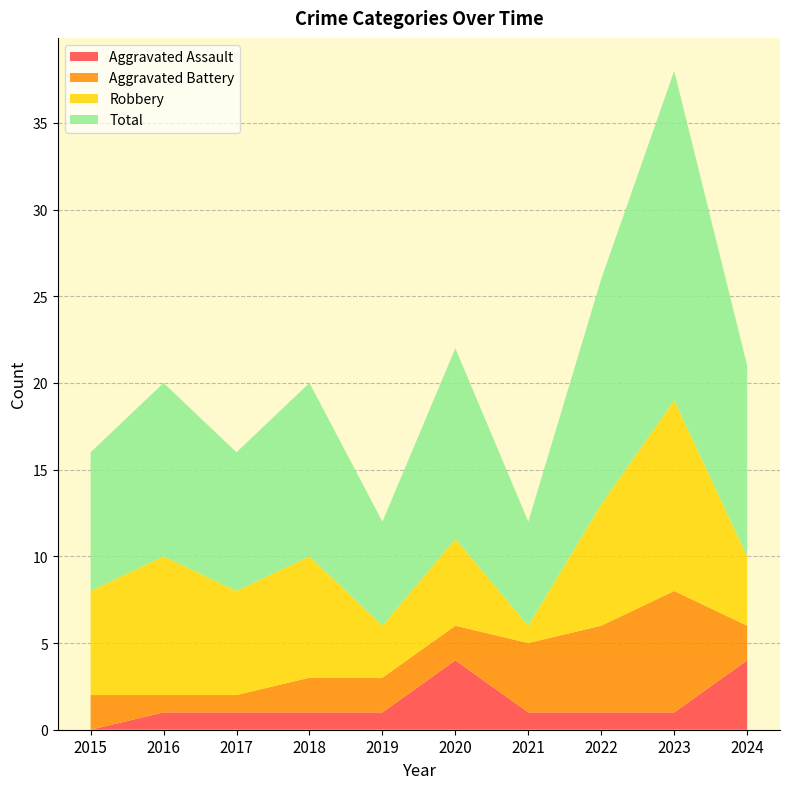

Reading right to left, transcribe all the data shown in this chart.

Aggravated Assault: 4	1	1	1	4	1	1	1	1	0
Aggravated Battery: 2	7	5	4	2	2	2	1	1	2
Robbery: 4	11	7	1	5	3	7	6	8	6
Total: 11	19	13	6	11	6	10	8	10	8